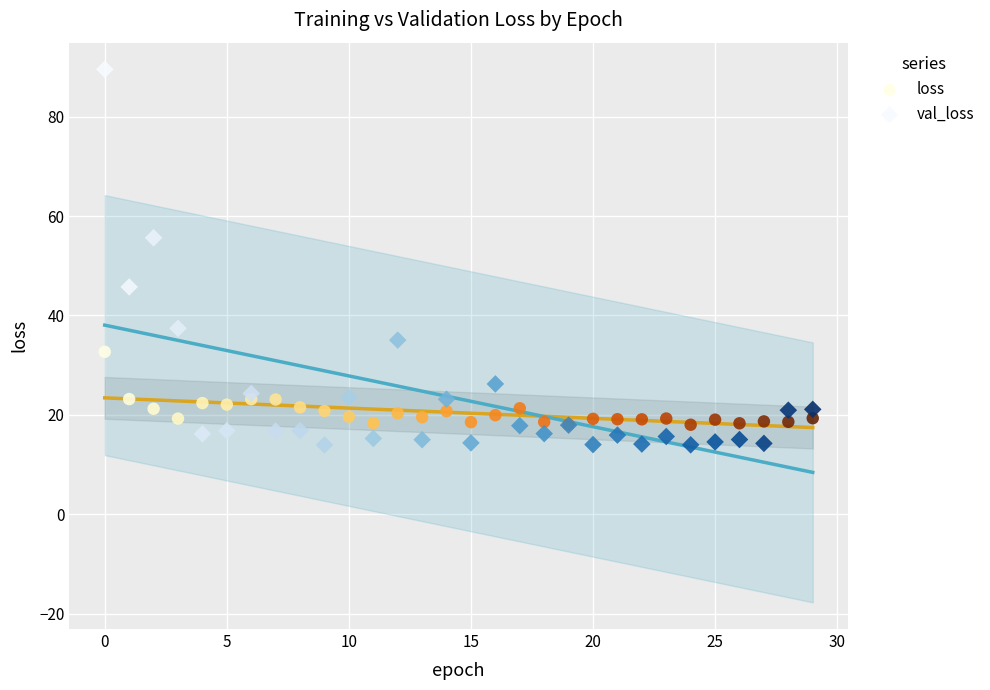

Which series contains the highest Y value?

val_loss